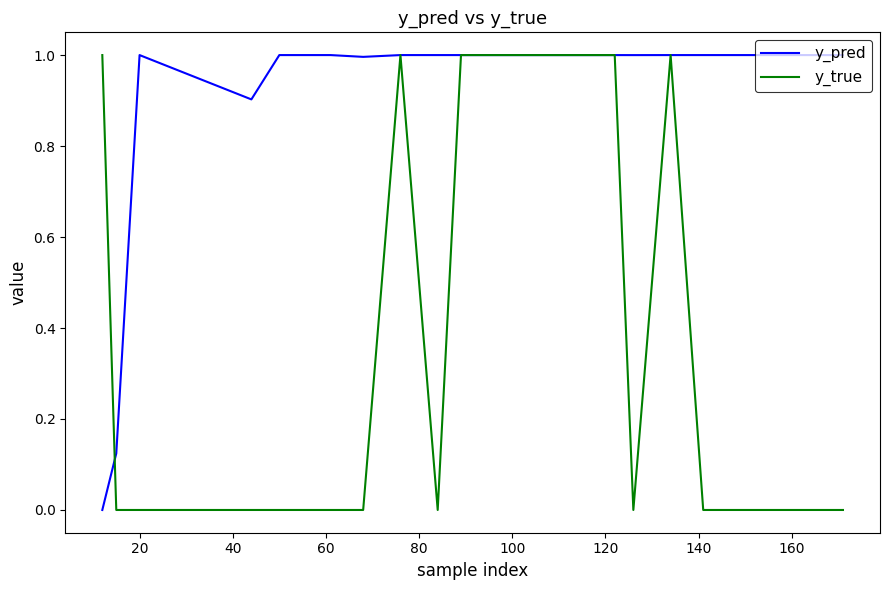

What is the maximum value for y_true?

1.0